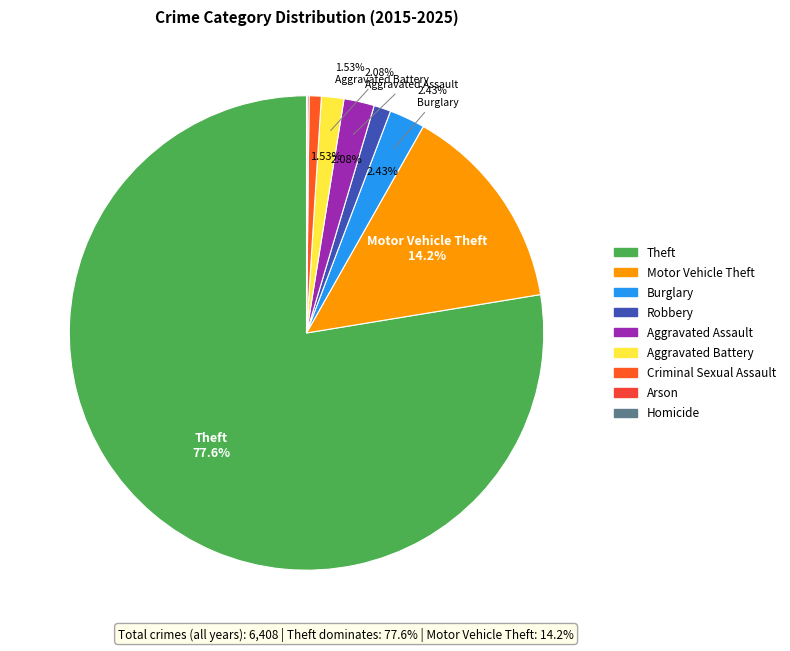

Combined, do Theft and Arson account for over 50%?

Yes